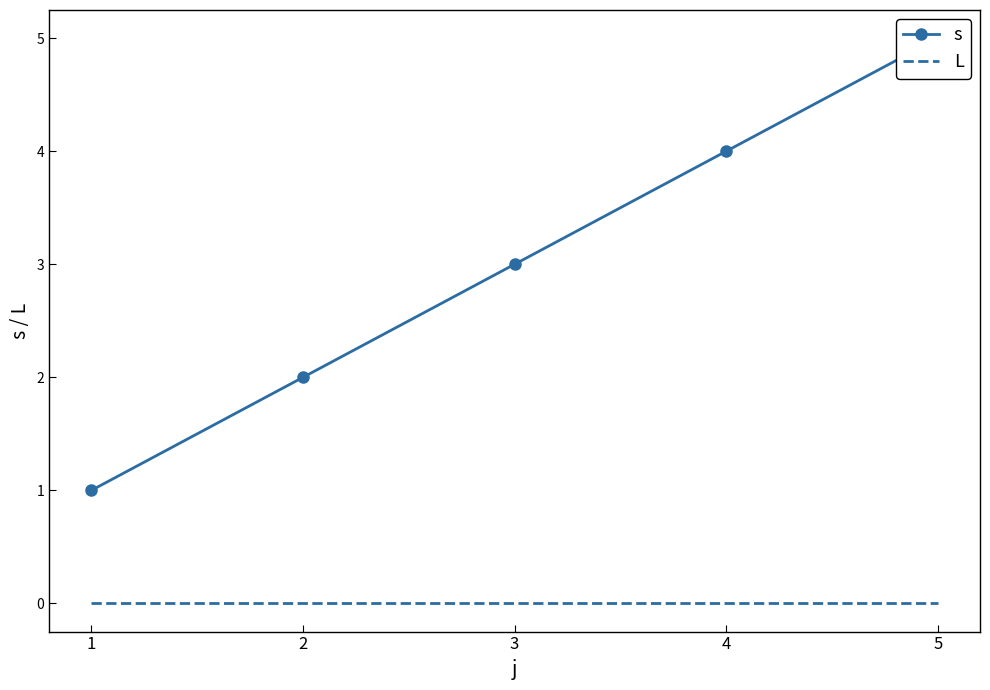

Is this an area chart (filled region under the line)?

No